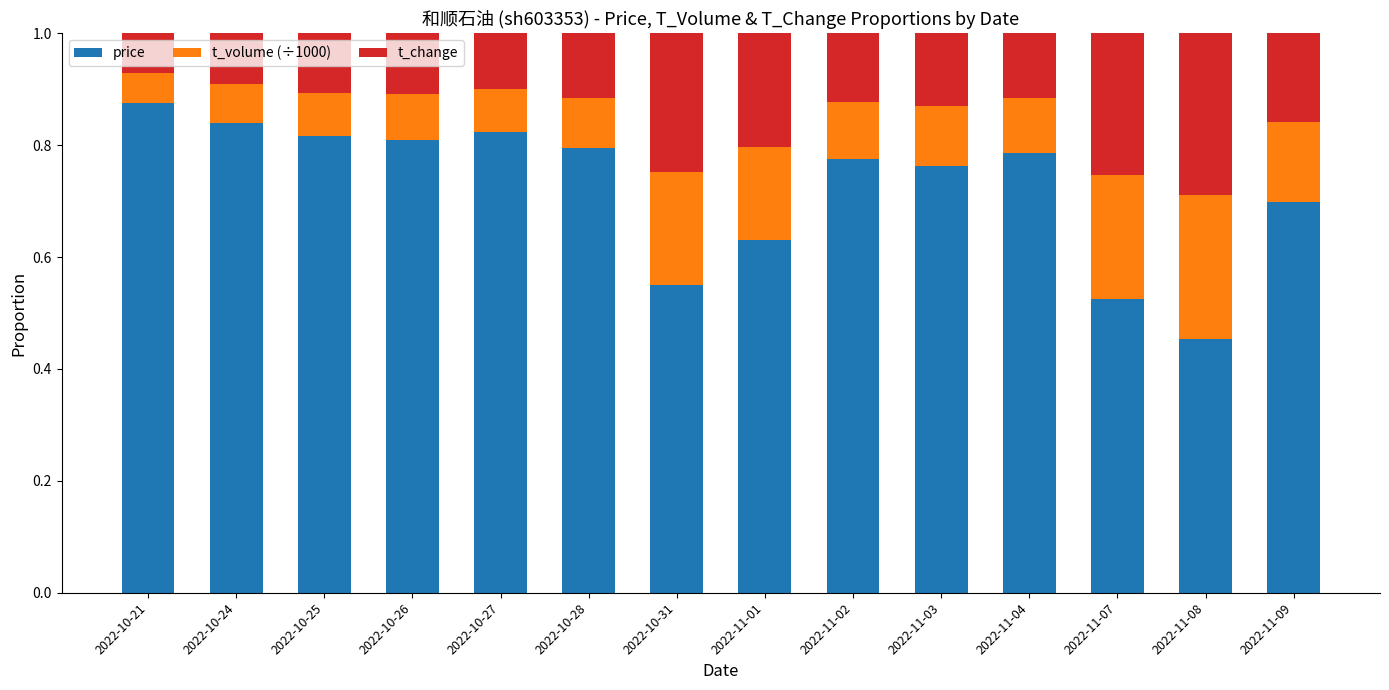

What is the total value across all series at 2022-10-26?

1.0